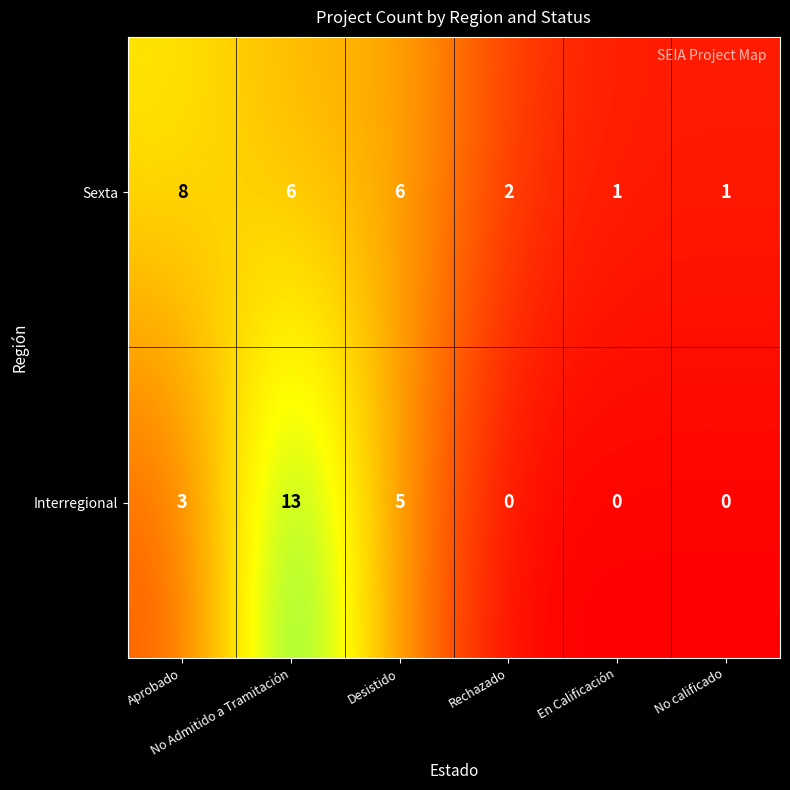

What is the difference between the second highest and second lowest values in the Sexta series?

5